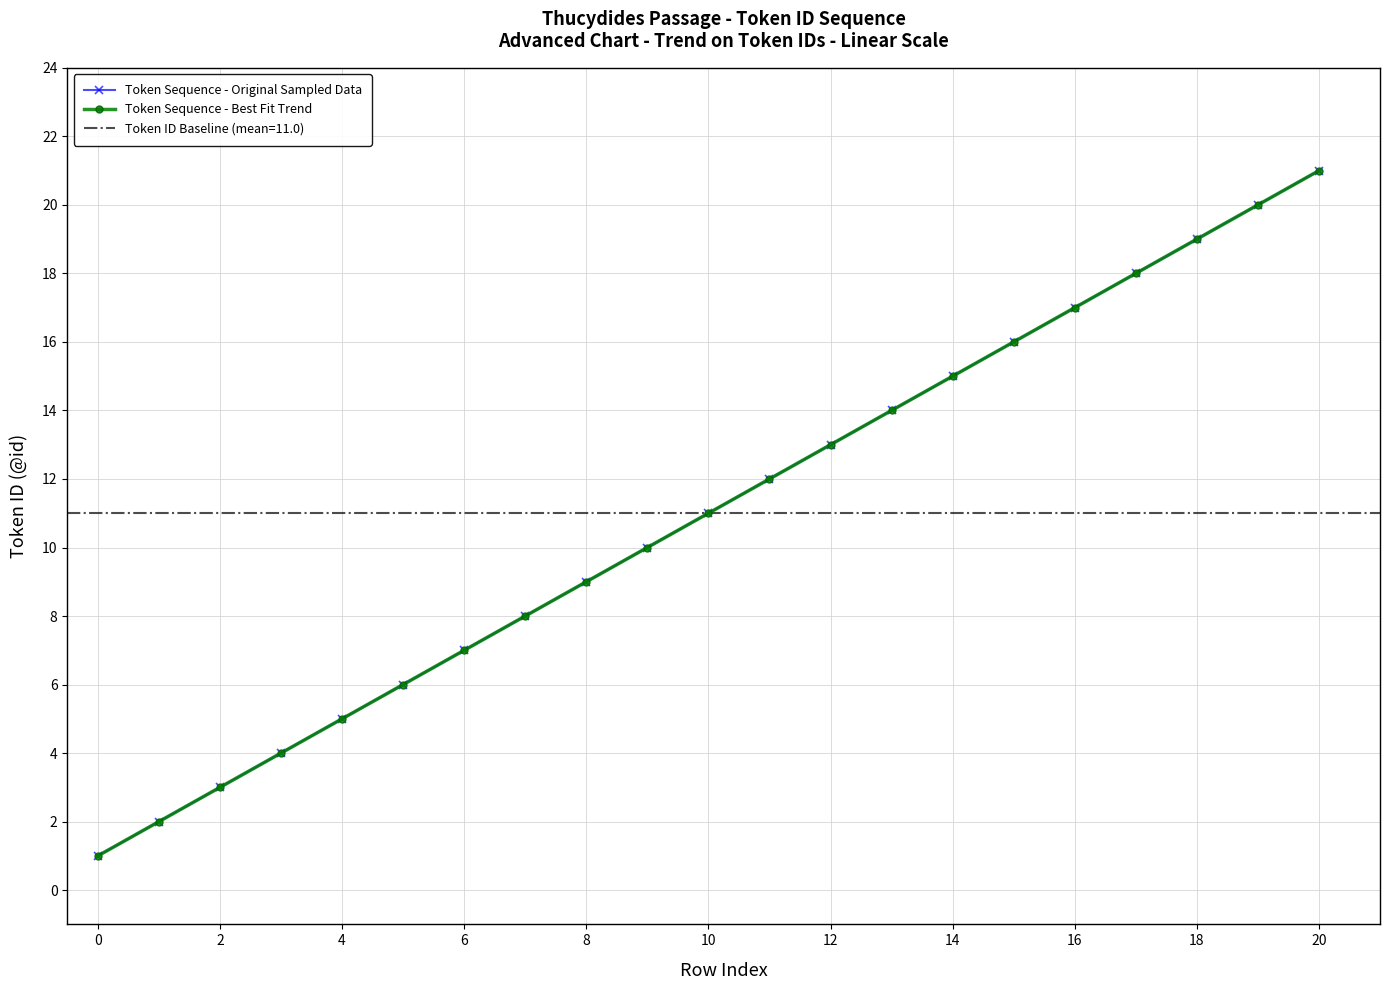

What is the maximum value for Token Sequence - Original Sampled Data?

21